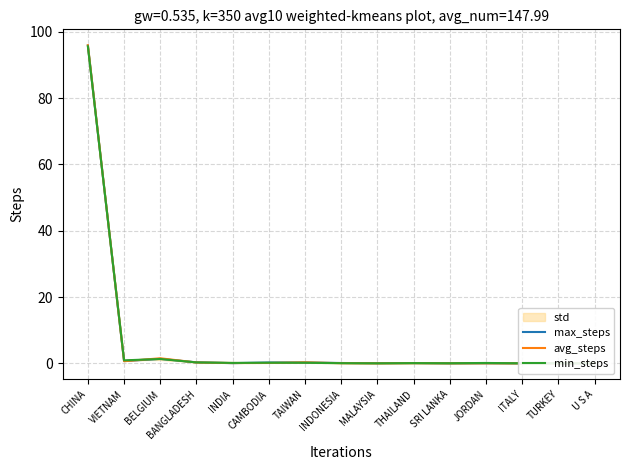

Which label corresponds to the smallest value in the chart?

U S A